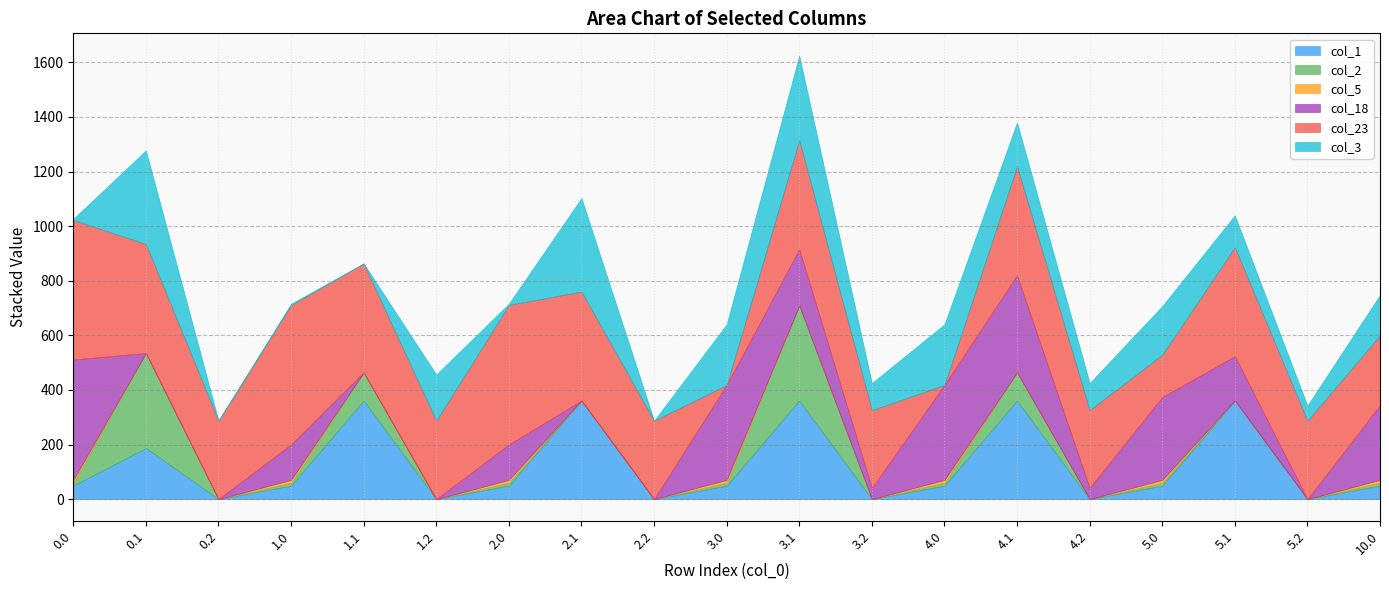

How many categories are shown in the chart?

19